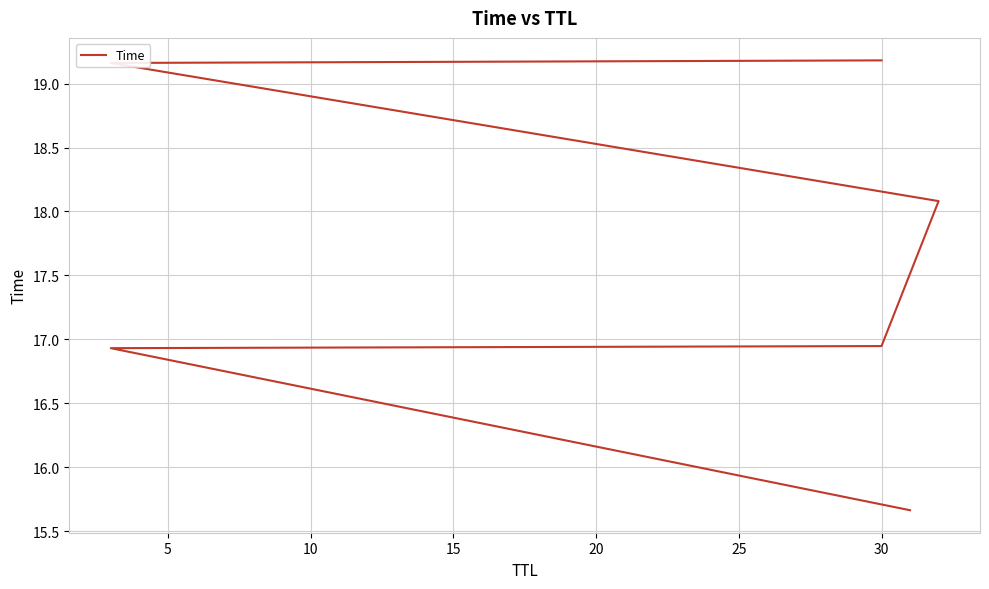

The chart shows a value of 23.7 at 15. True or false?

False